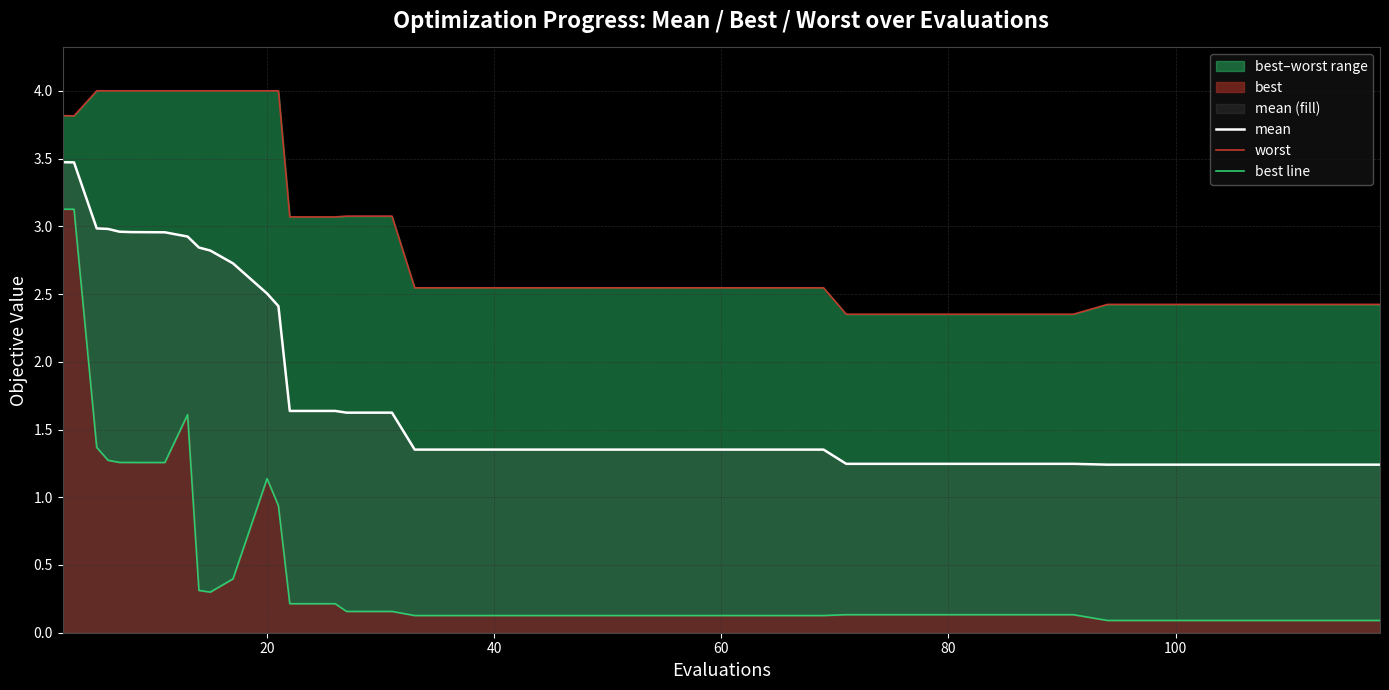

True or false: mean and worst intersect in this chart.

False